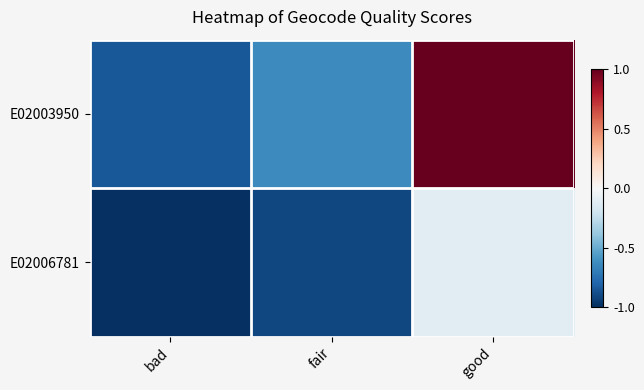

Between bad and fair, which series saw the biggest shift?

E02003950